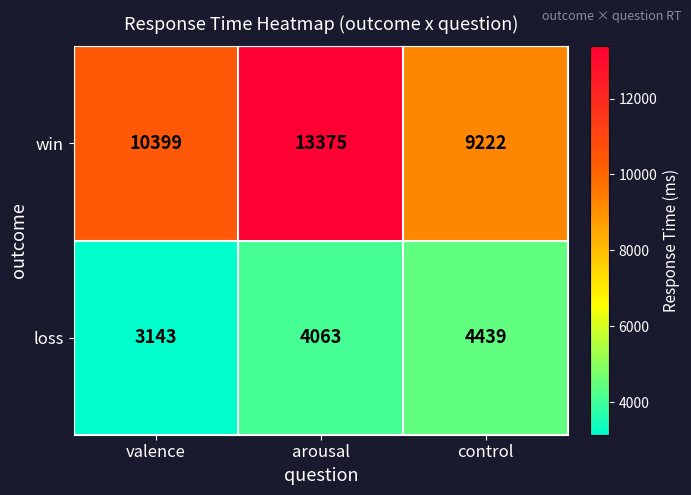

At how many categories does at least one series exceed 12869?

1